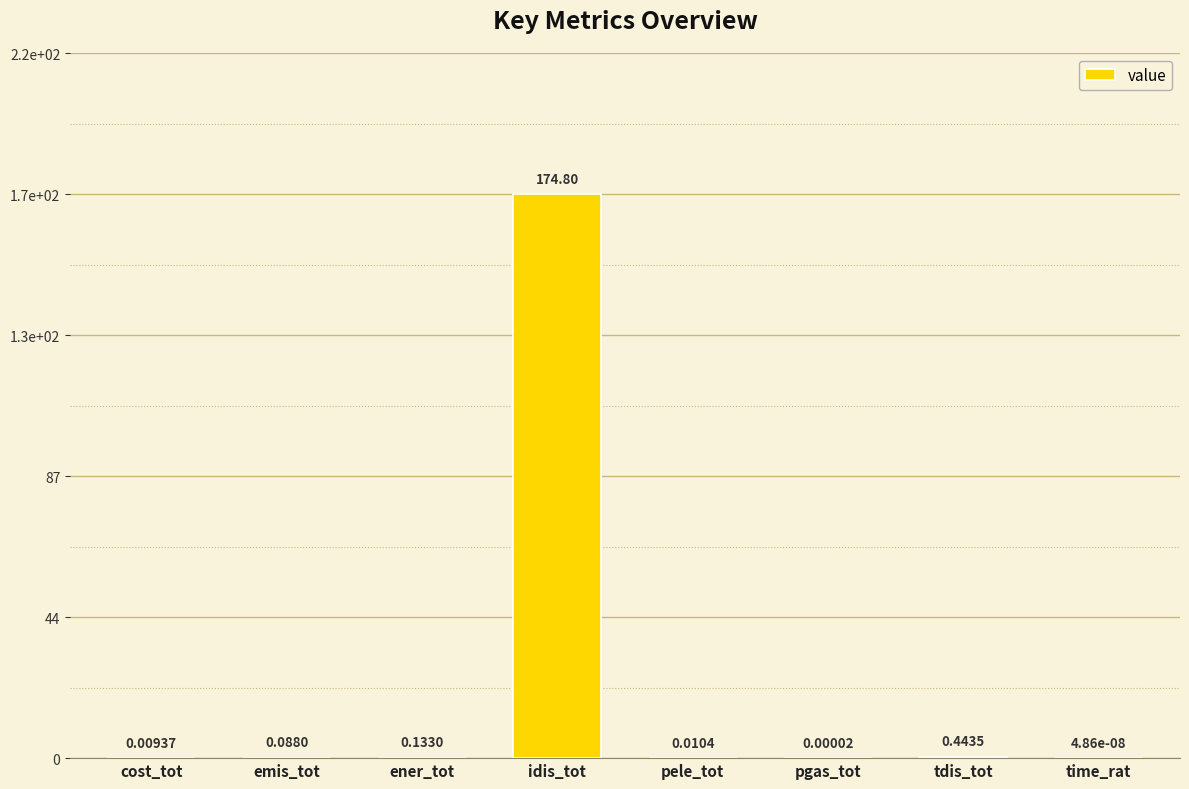

List the labels in order of value, smallest first.

time_rat, pgas_tot, cost_tot, pele_tot, emis_tot, ener_tot, tdis_tot, idis_tot